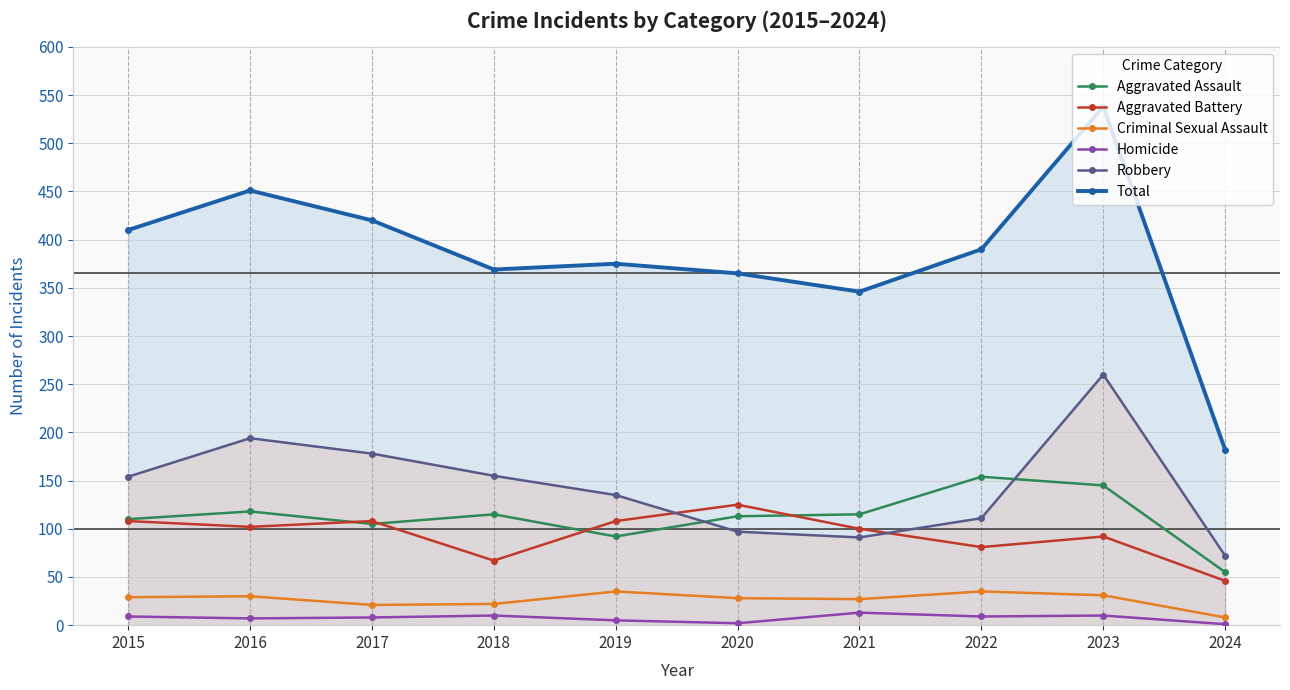

Is the value of Homicide at 2024 greater than the value of Total at 2019?

No